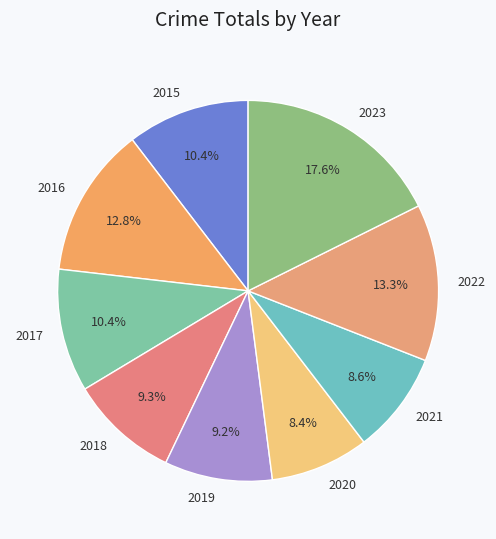

How many slices are in this pie chart?

9